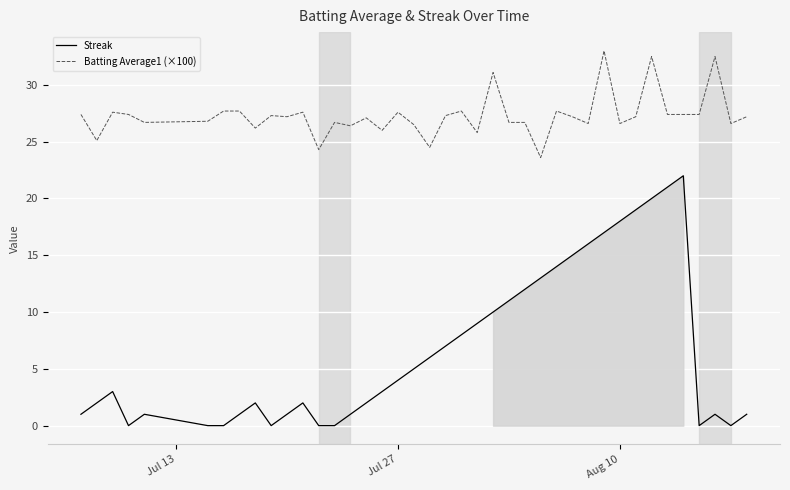

Reading left to right, transcribe all the data shown in this chart.

Streak: 1.0	2.0	3.0	0.0	1.0	0.0	0.0	1.0	2.0	0.0	1.0	2.0	0.0	0.0	1.0	2.0	3.0	4.0	5.0	6.0	7.0	8.0	9.0	10.0	11.0	12.0	13.0	14.0	15.0	16.0	17.0	18.0	19.0	20.0	21.0	22.0	0.0	1.0	0.0	1.0
Batting Average1 (×100): 27.4	25.1	27.6	27.4	26.7	26.8	27.7	27.7	26.2	27.3	27.2	27.6	24.3	26.7	26.4	27.1	26.0	27.6	26.5	24.5	27.3	27.7	25.8	31.1	26.7	26.7	23.6	27.7	27.2	26.6	33.0	26.6	27.2	32.5	27.4	27.4	27.4	32.5	26.6	27.2